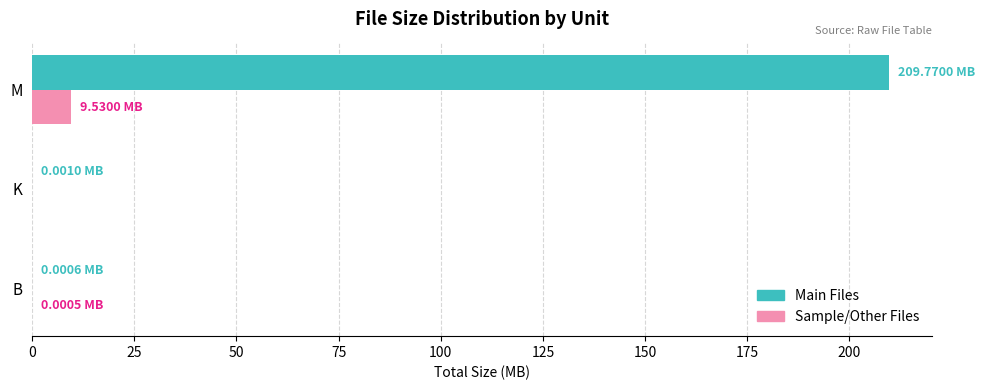

At which label is Sample/Other Files closest to 4?

B